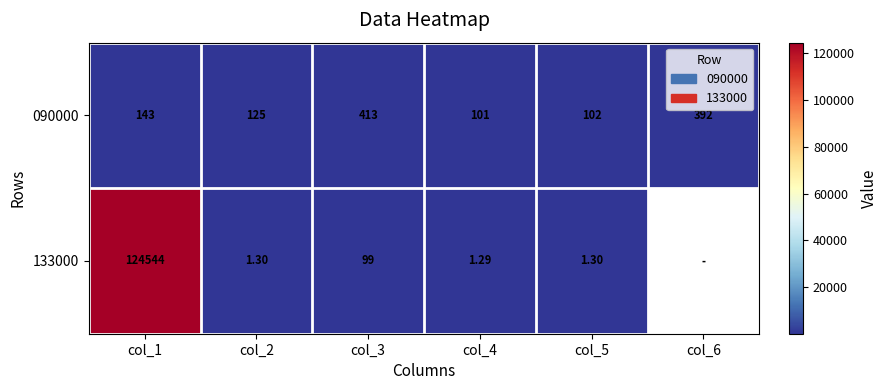

Is the value of 133000 at col_4 greater than the value of 090000 at col_6?

No